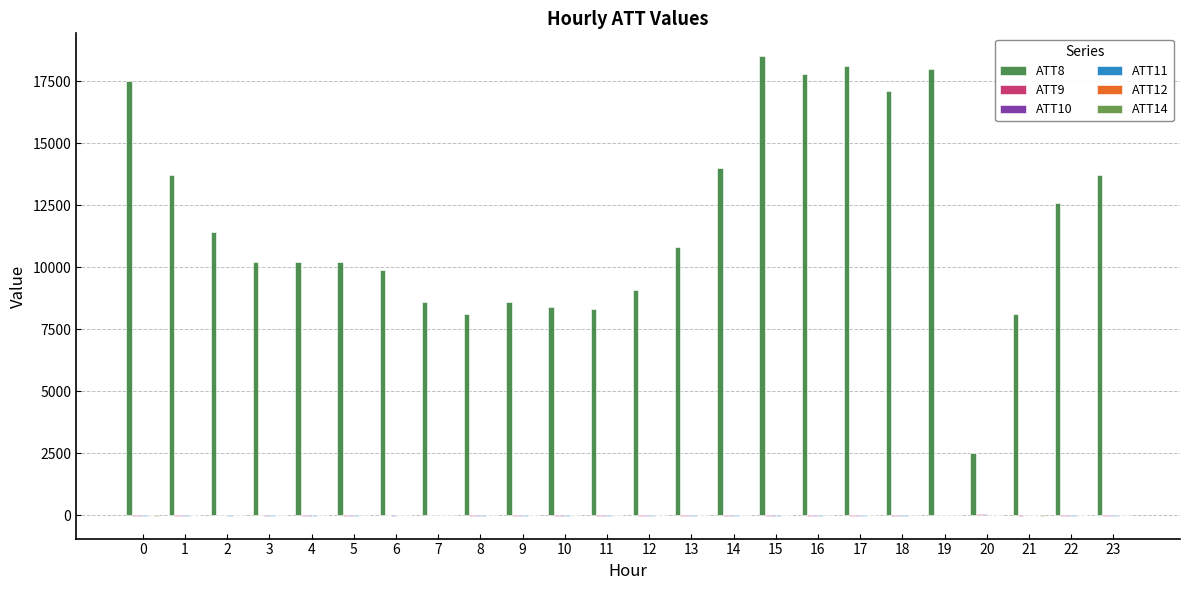

What is the sum of all ATT10 values?

-75.2